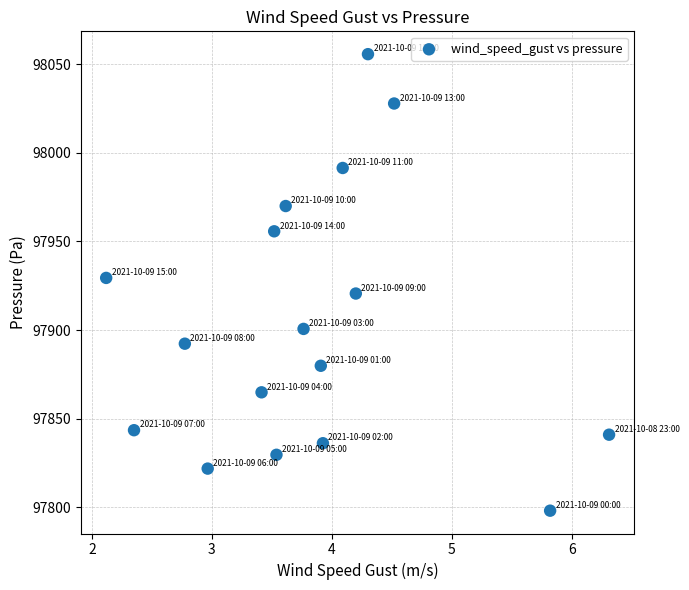

What is the range of X values (max minus min)?

4.2